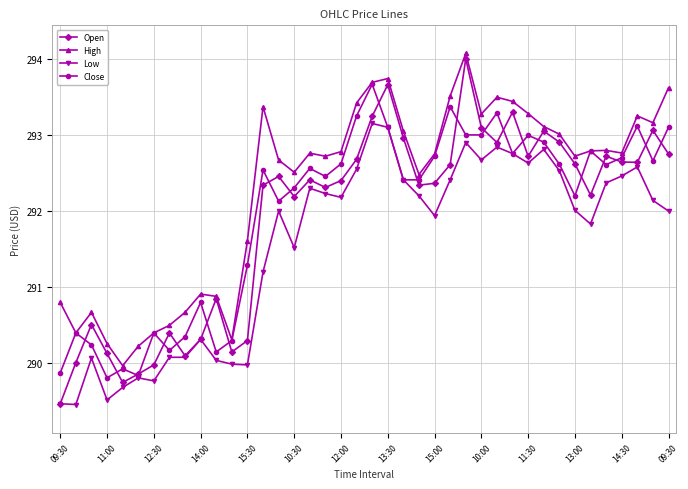

At how many categories does at least one series exceed 291?

28